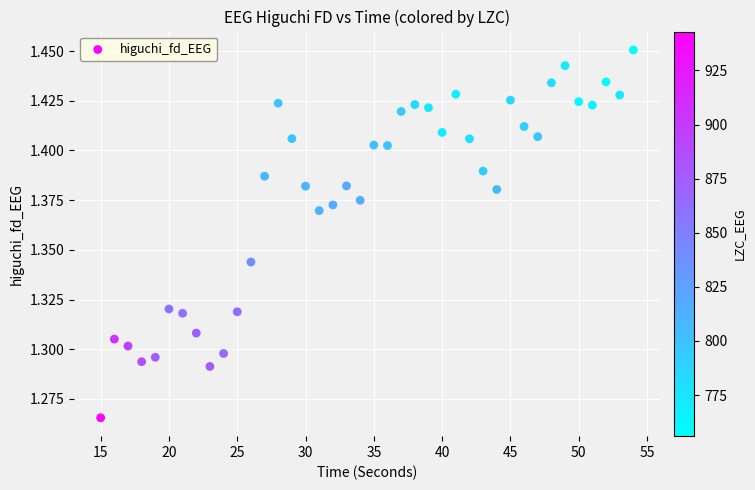

What is the range of X values (max minus min)?

39.0